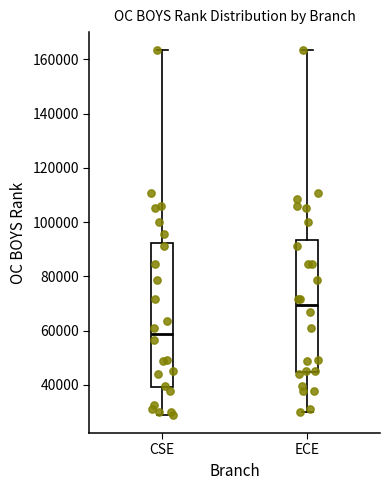

Where is the upper edge of the box for ECE on the y-axis? The values are not printed on the chart, so give them approximately, as read against the axis.

94000